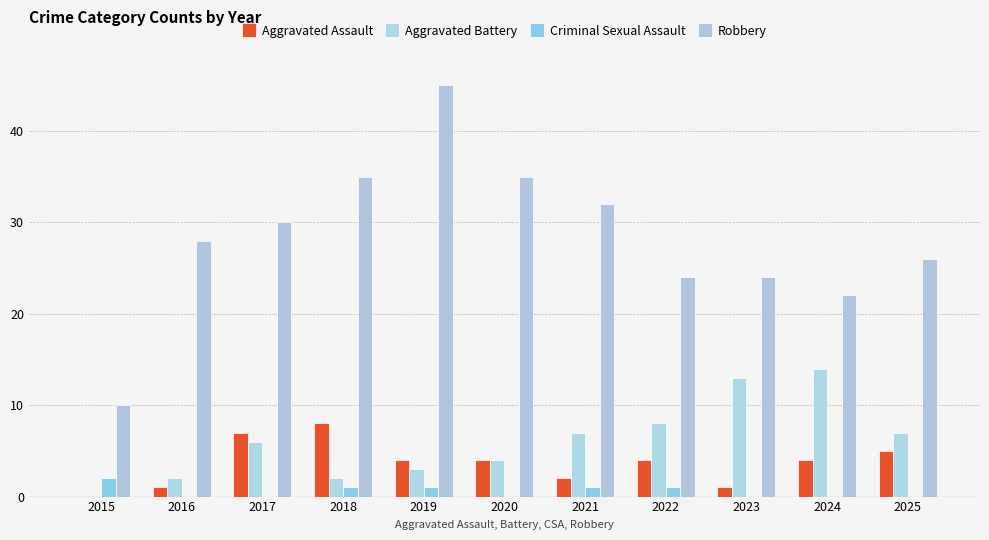

What is the difference between the highest and lowest values at 2016?

28